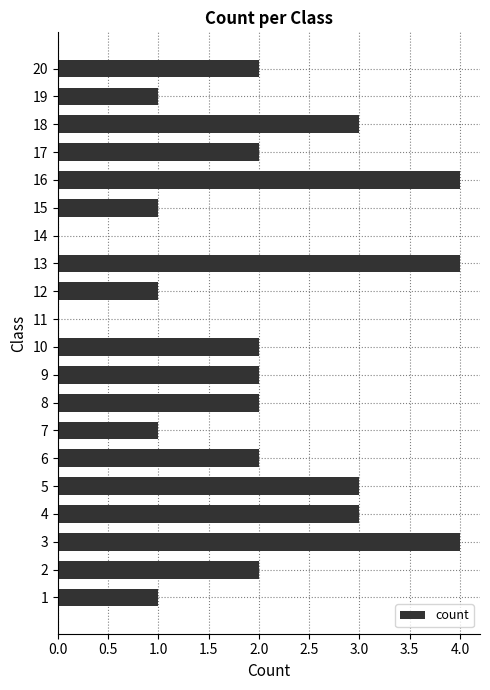

What is the maximum value shown in the chart?

4